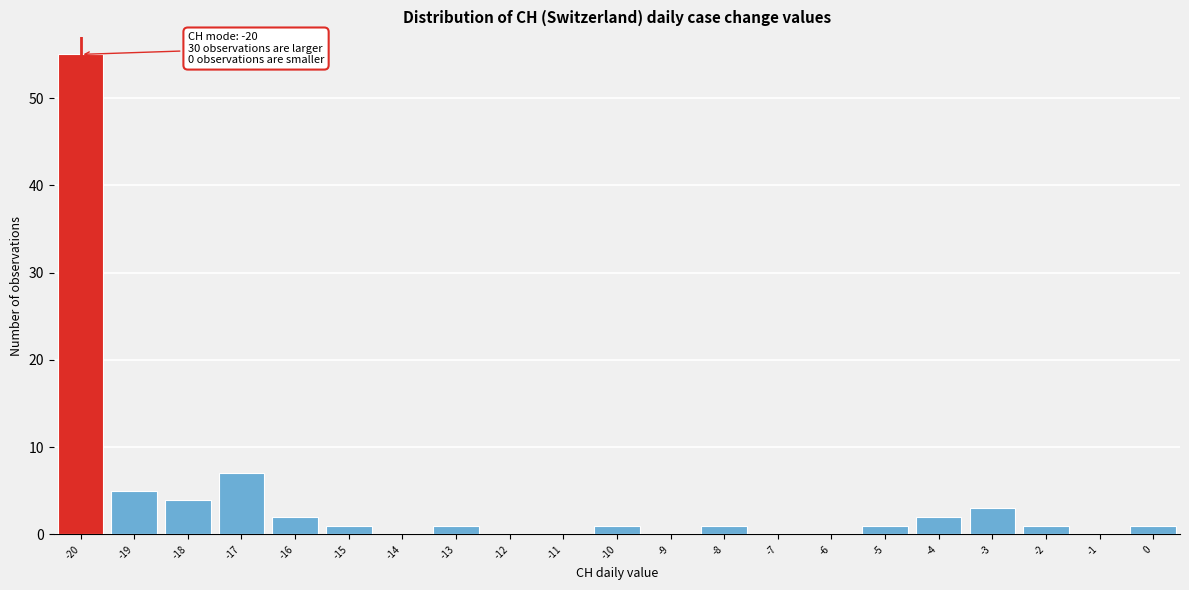

Over which range of the x-axis is the bar tallest?

-20.5 to -19.5